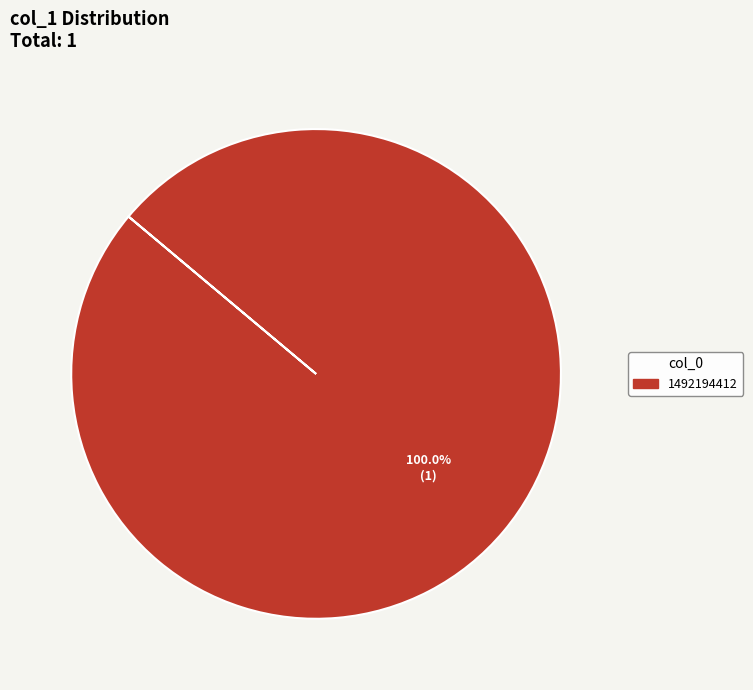

Rank the categories by value from highest to lowest.

1492194412